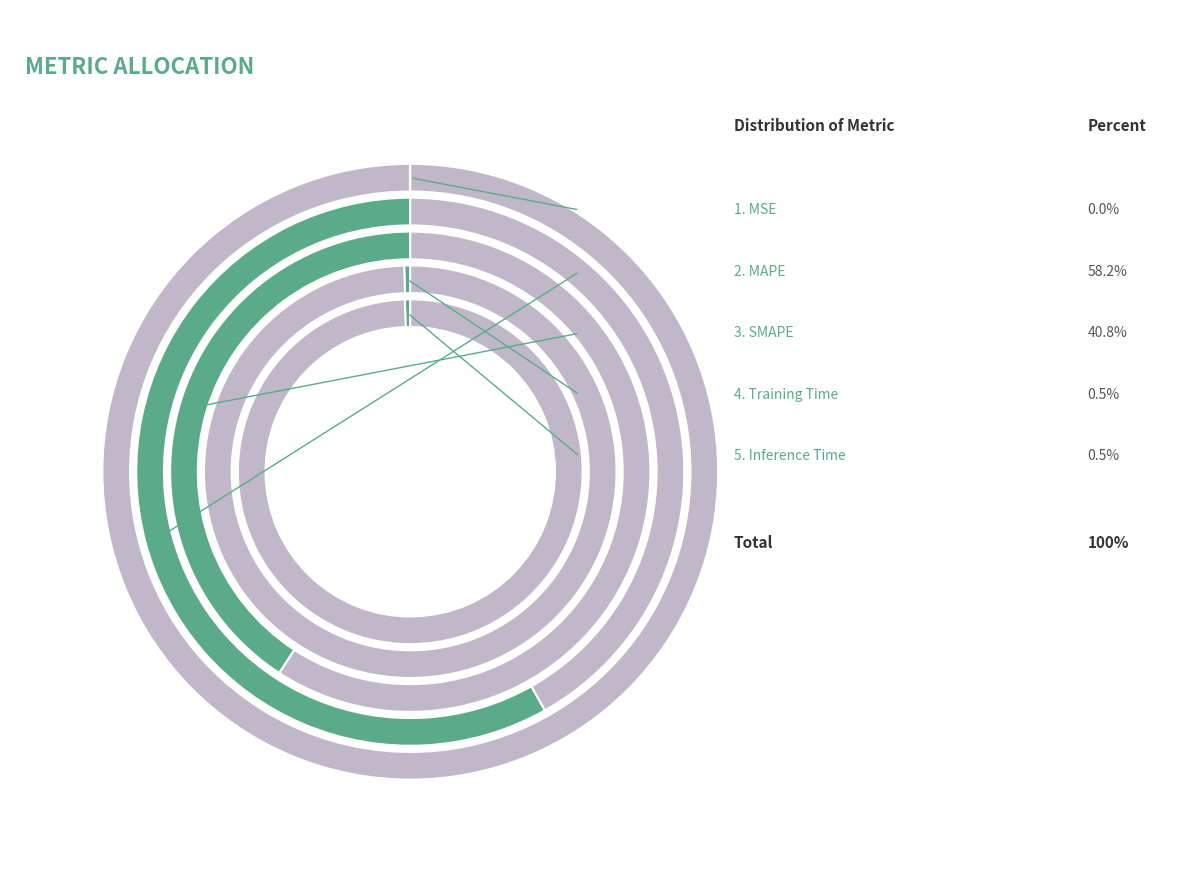

Count the number of slices in the pie.

5